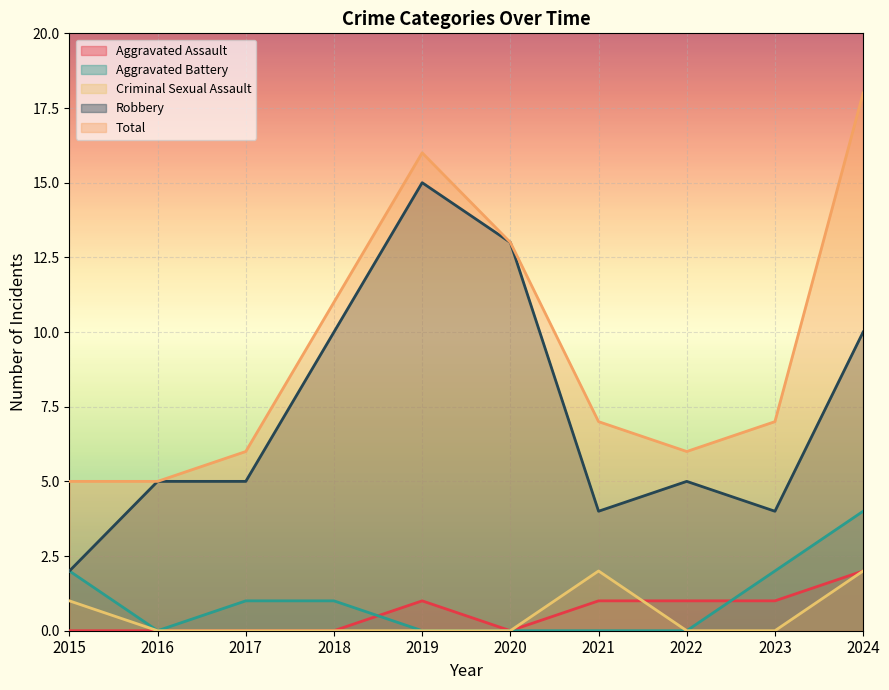

Is it true that Robbery equals 5 at 2017?

True